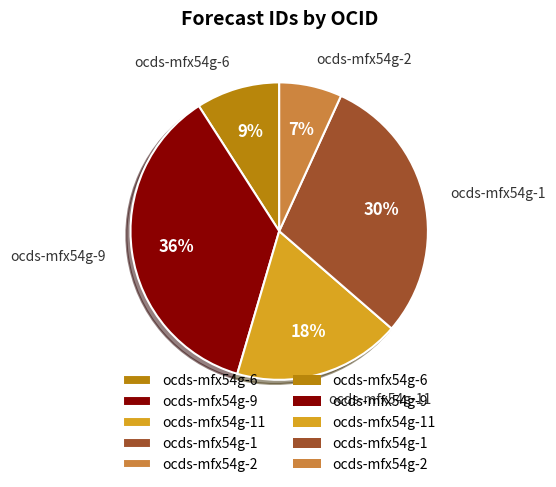

To the nearest percent, what is the combined percentage of ocds-mfx54g-2 and ocds-mfx54g-6?

16%